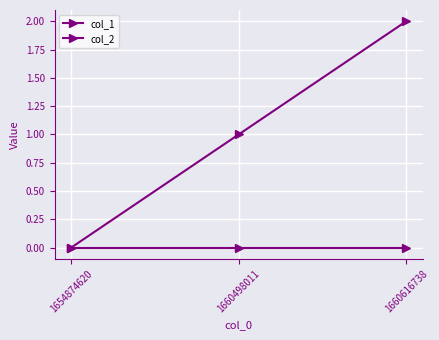

The value of col_2 at 1660498011 is 0. True or false?

True